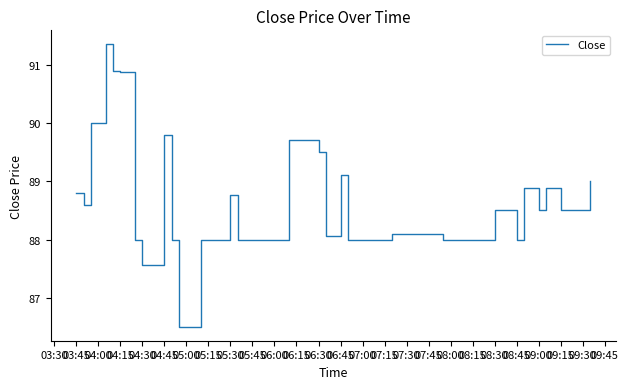

What is the difference between the maximum and minimum values?

4.9